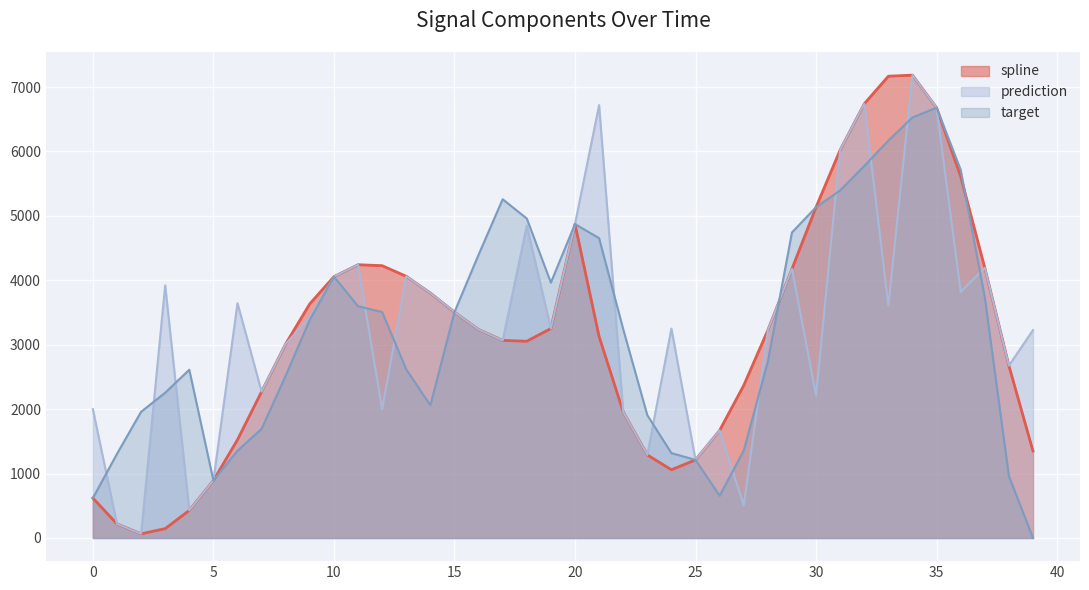

Rank the series by their average value, from lowest to highest.

spline, target, prediction